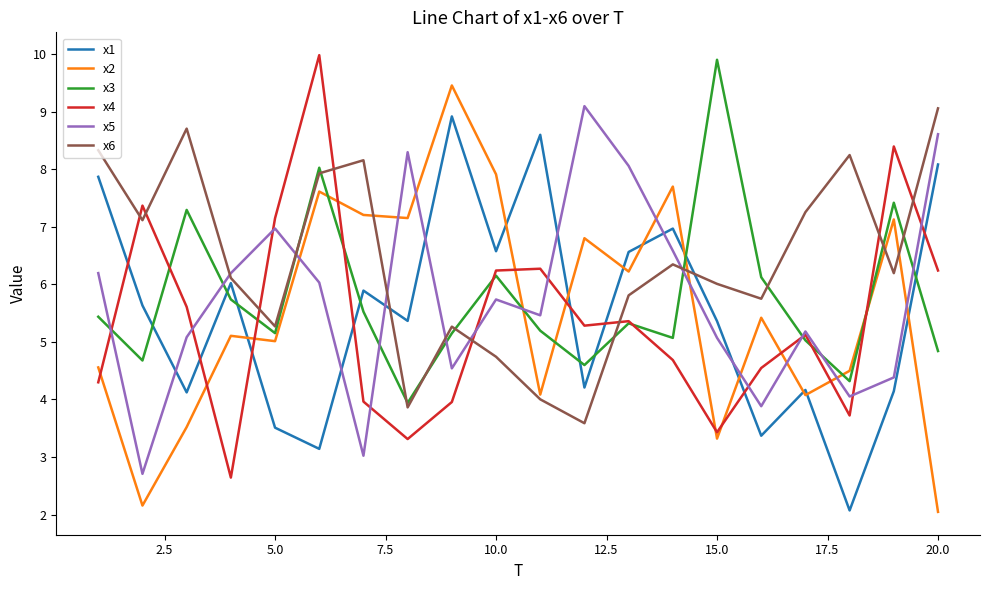

What is the greatest value displayed?

10.0